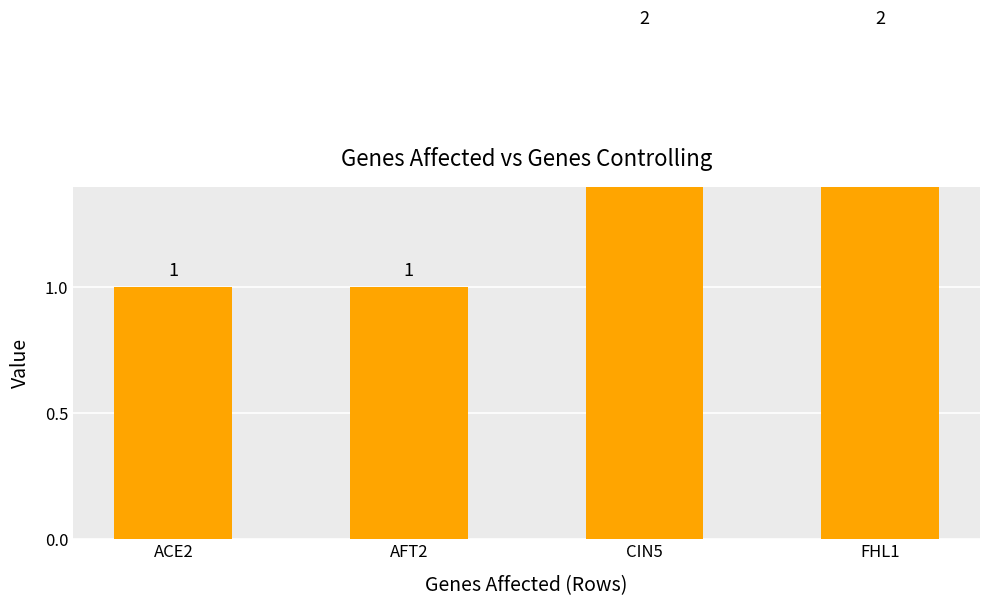

Between CIN5 and FHL1, which is larger?

CIN5